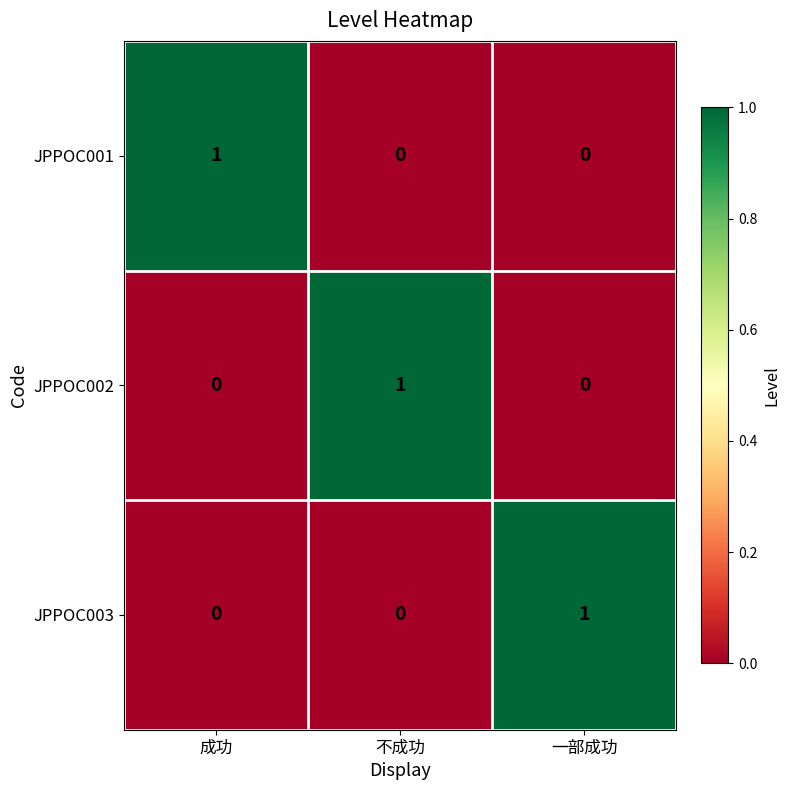

Which category has the highest value in the JPPOC001 series?

成功